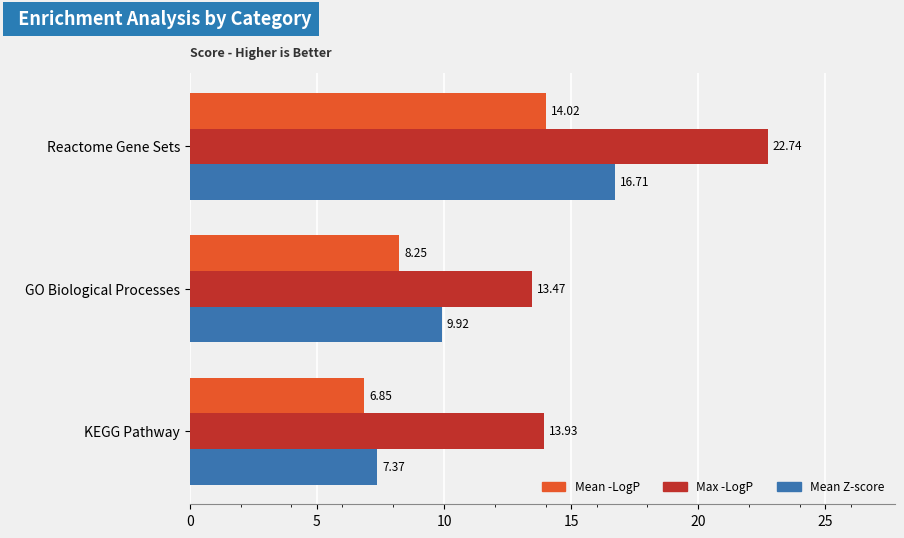

At which label is Max -LogP closest to 18?

KEGG Pathway